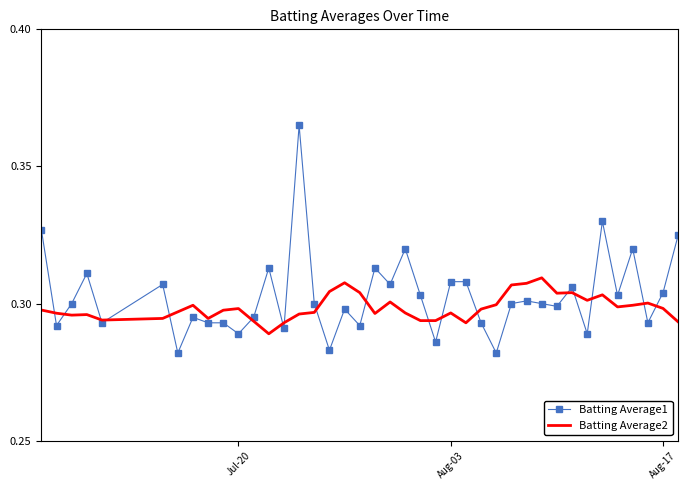

Rank the series by their maximum value, from lowest to highest.

Batting Average2, Batting Average1